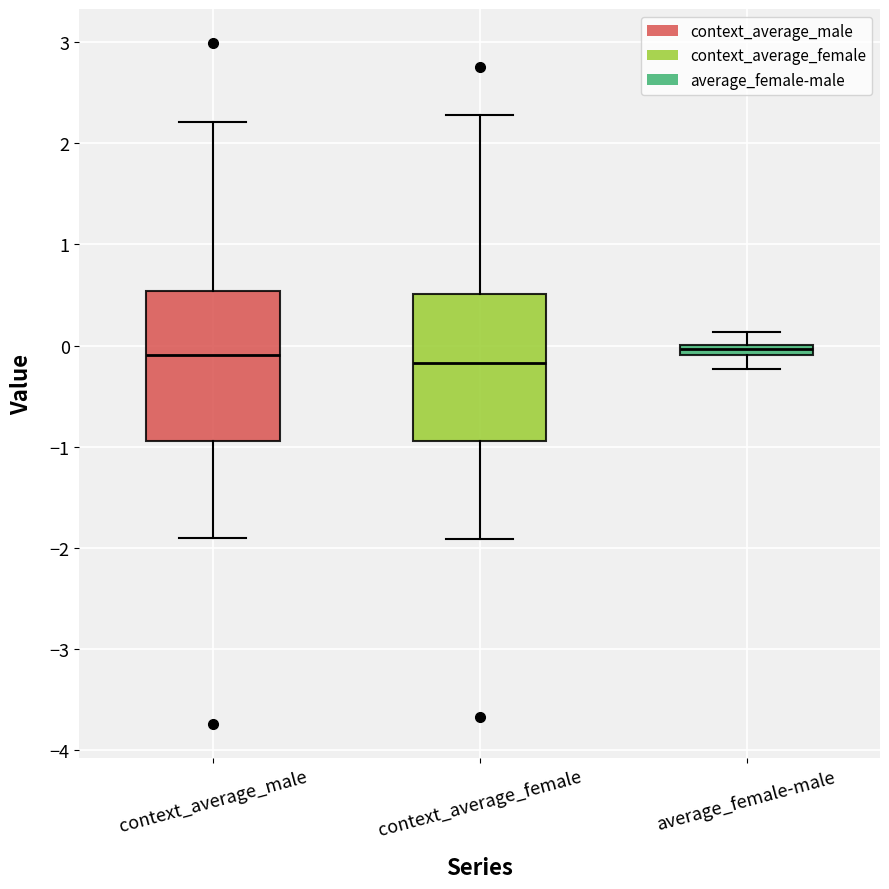

Where does the lower whisker of the box for context_average_female end on the y-axis? The values are not printed on the chart, so give them approximately, as read against the axis.

-1.9